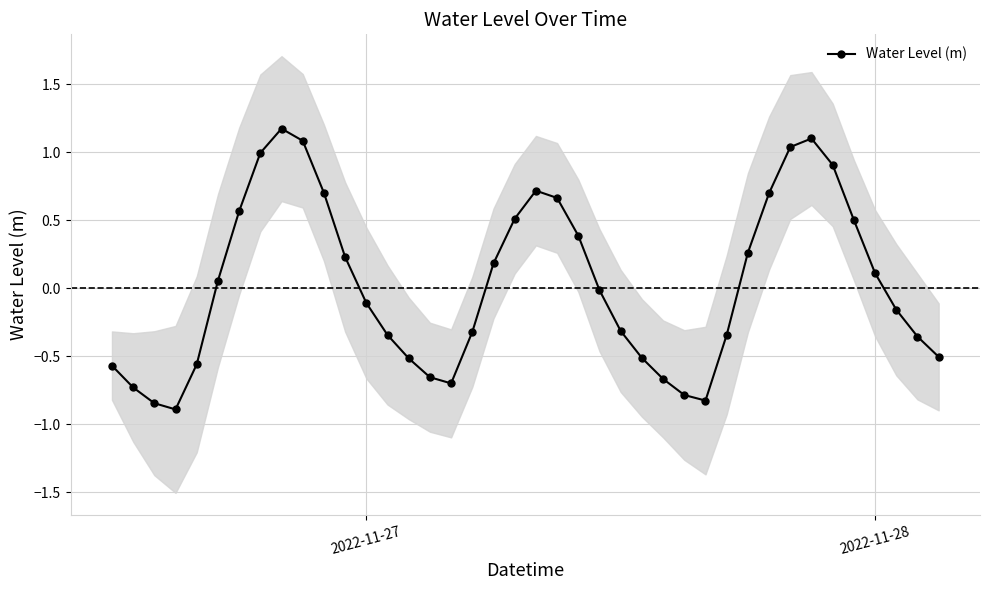

What is the highest value of the Water Level (m) series?

1.2